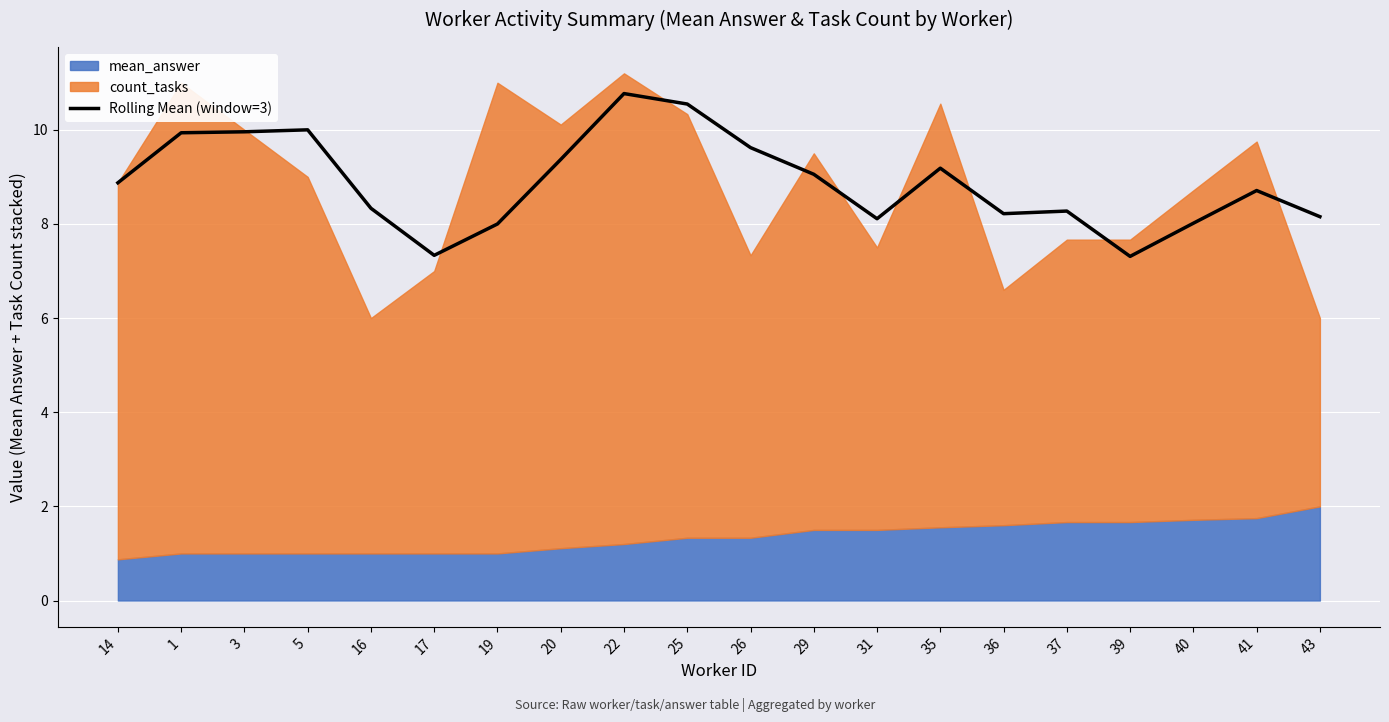

Which label corresponds to the smallest value in the chart?

39